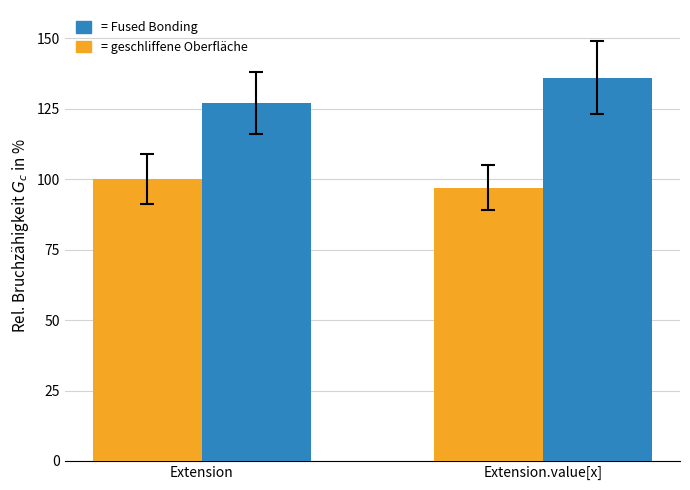

What is the smallest value displayed?

97